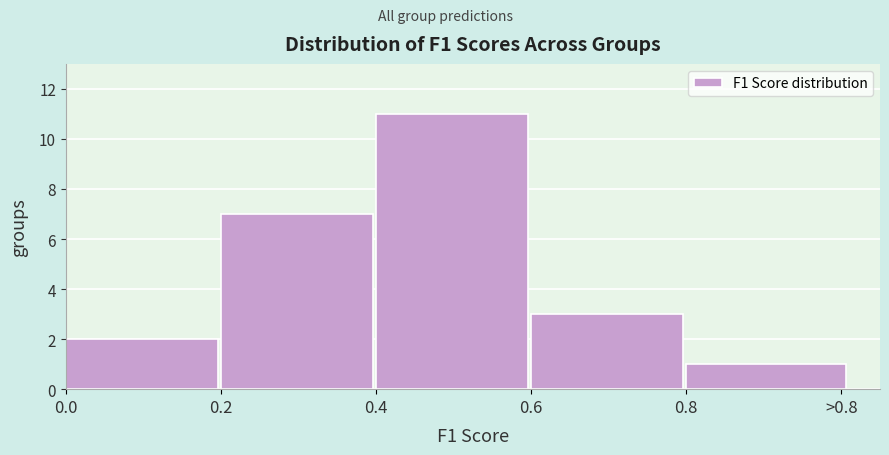

Reading right to left, what are all the values shown in this chart?

>0.8=1	0.6=3	0.4=11	0.2=7	0.0=2